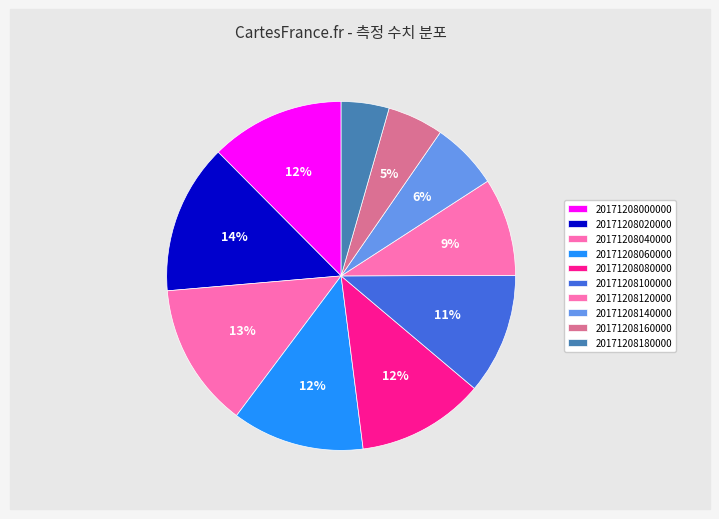

What is the ratio of the value at 20171208040000 to the value at 20171208100000?

1.2